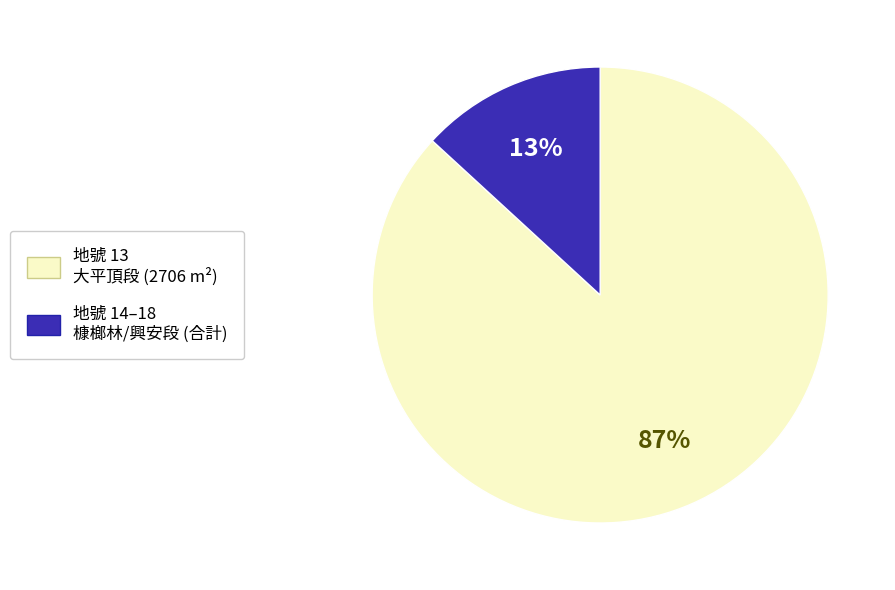

Is there a majority slice in this chart?

Yes